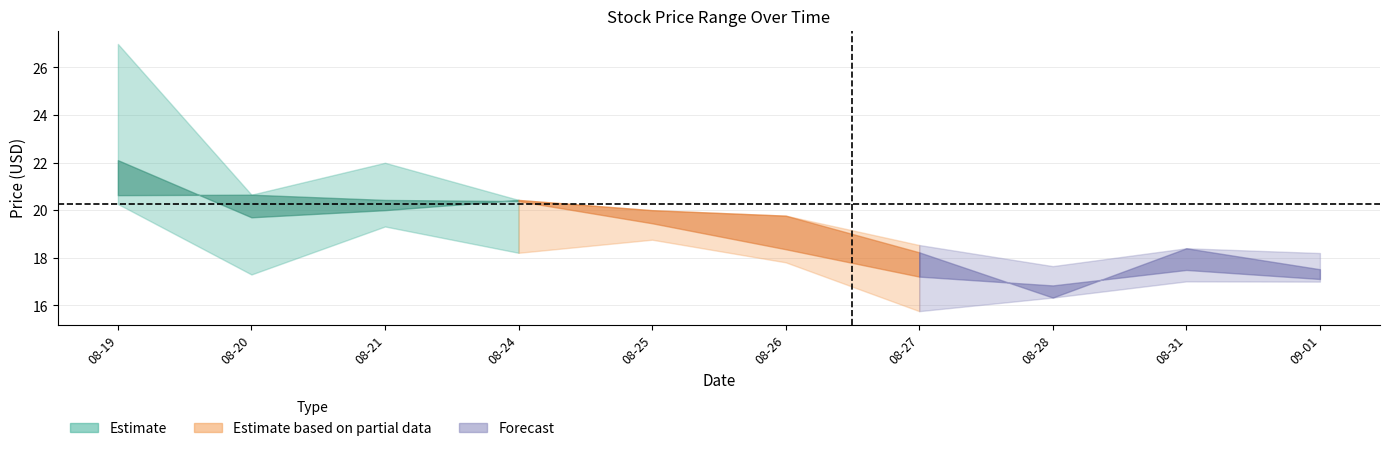

Reading left to right, extract all data points from this chart.

High: 27.0	20.6	22.0	20.4	20.0	19.8	18.5	17.6	18.4	18.2
Low: 20.3	17.3	19.3	18.2	18.8	17.8	15.8	16.3	17.0	17.0
Close: 20.6	20.6	20.4	20.4	19.5	18.4	17.2	16.8	17.5	17.1
Open: 22.1	19.7	20.0	20.4	20.0	19.8	18.2	16.3	18.4	17.5